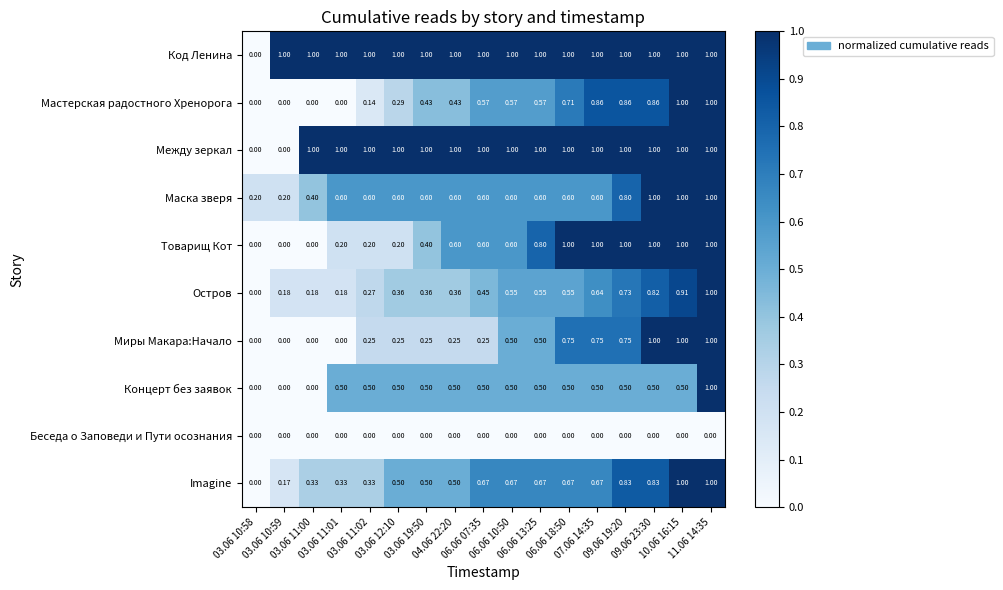

Which series has the largest total across all categories?

Код Ленина